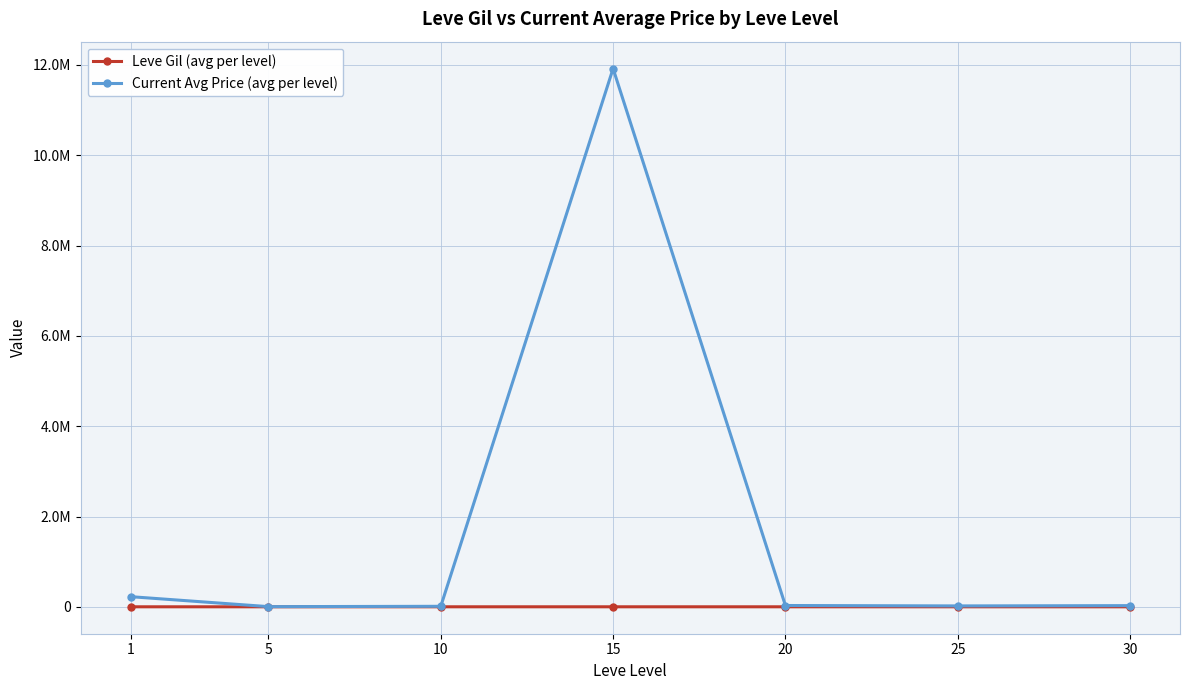

Does the chart display data point markers on the line(s)?

Yes